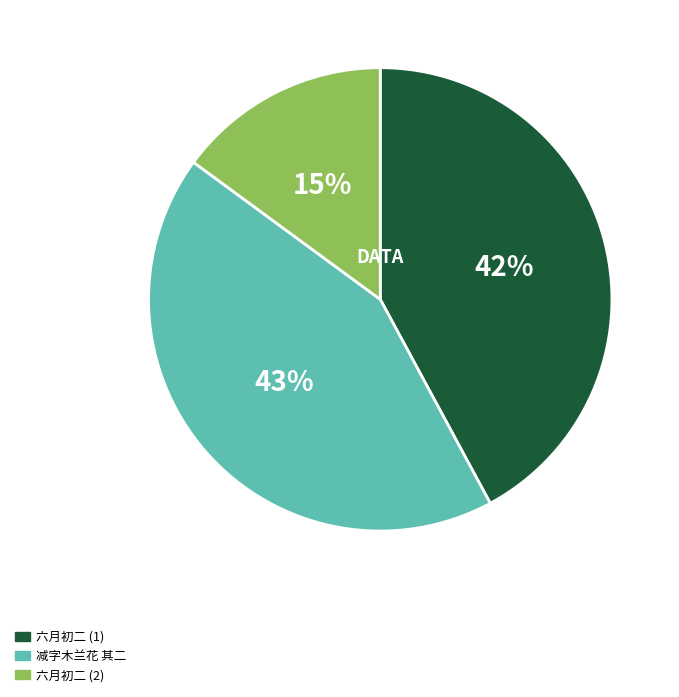

To the nearest percent, what is the average slice percentage?

33%